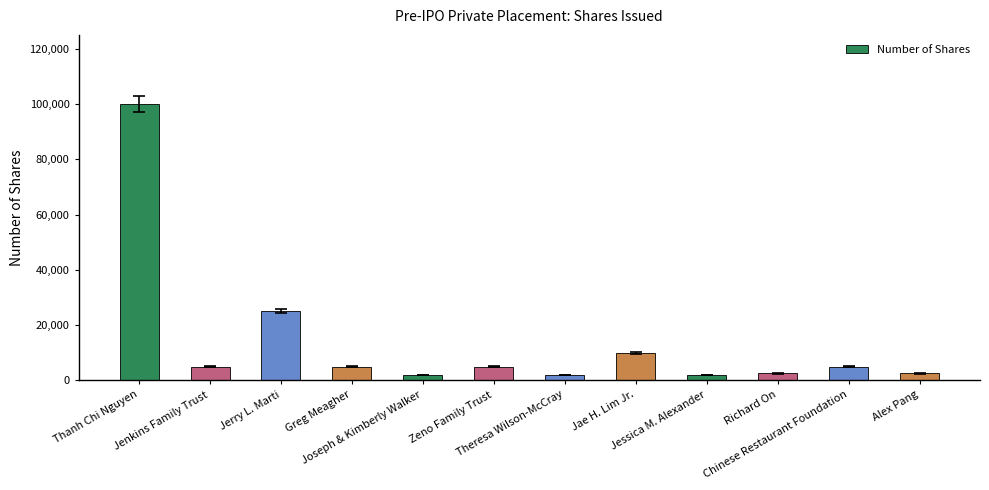

Reading left to right, list all the values displayed in this chart.

100000	5000	25000	5000	2000	5000	2000	10000	2000	2500	5000	2500